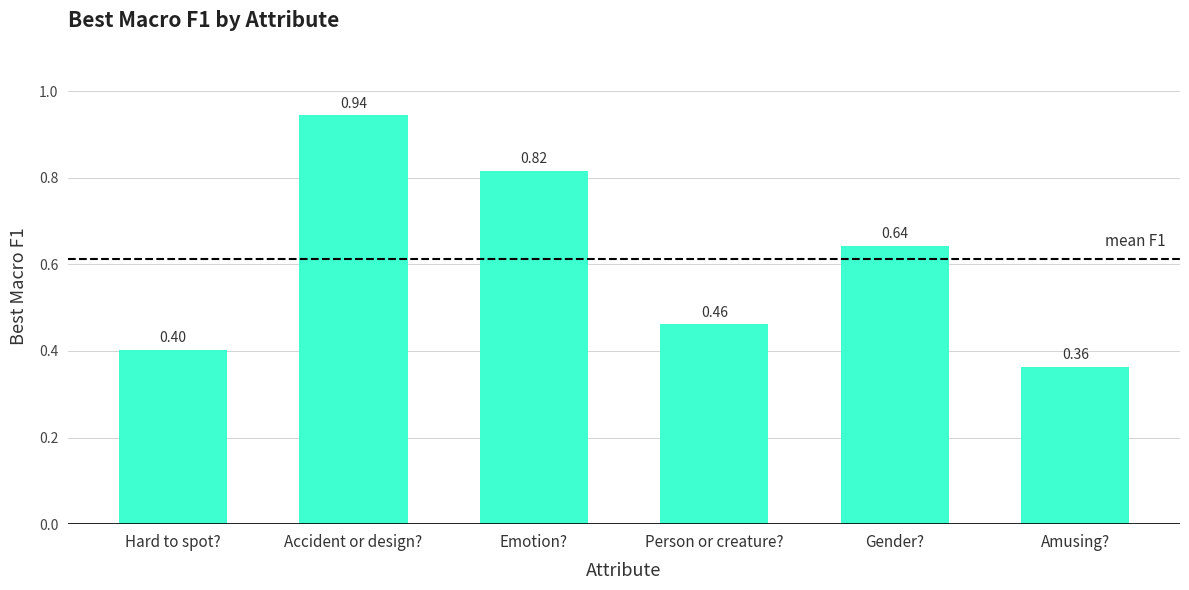

Rank the categories by value from highest to lowest.

Accident or design?, Emotion?, Gender?, Person or creature?, Hard to spot?, Amusing?